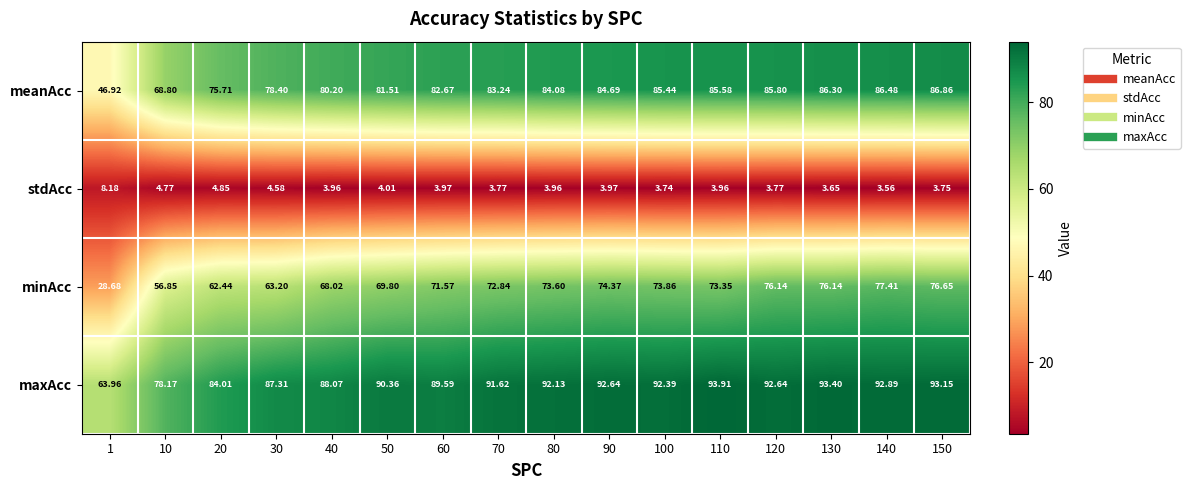

At 10, list the series in order from largest to smallest.

maxAcc, meanAcc, minAcc, stdAcc